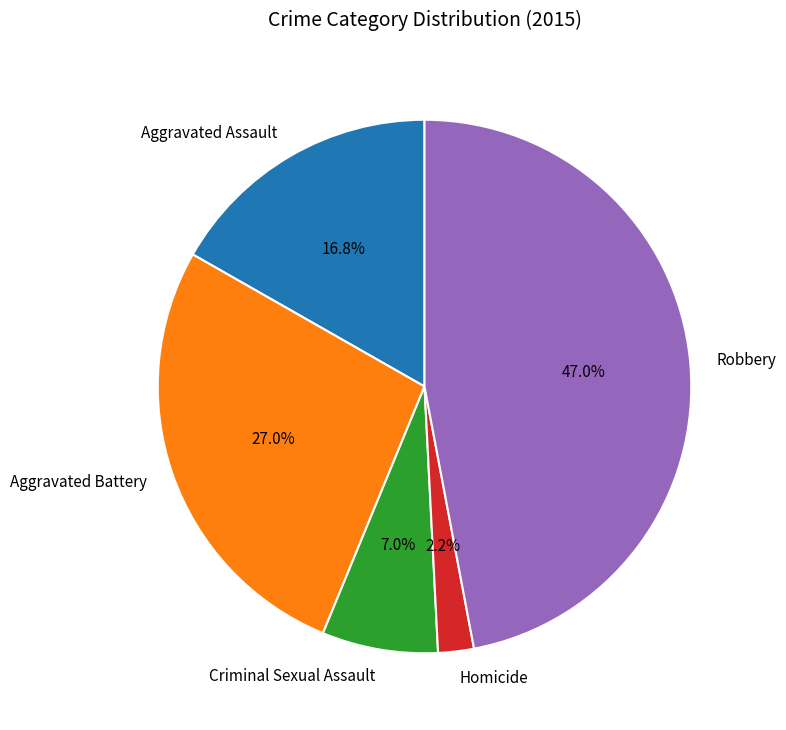

The Criminal Sexual Assault slice represents 1% of the pie. True or false?

False